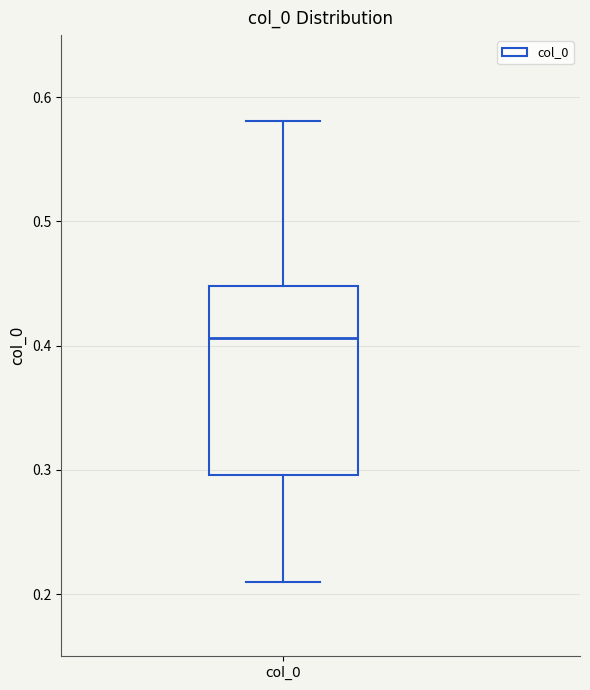

Read this box plot against the y-axis: the position of the median line, the range covered by the box, and the ends of both whiskers. The values are not printed on the chart, so give them approximately, as read against the axis.

median 0.41, box 0.30 to 0.45, whiskers 0.21 to 0.58